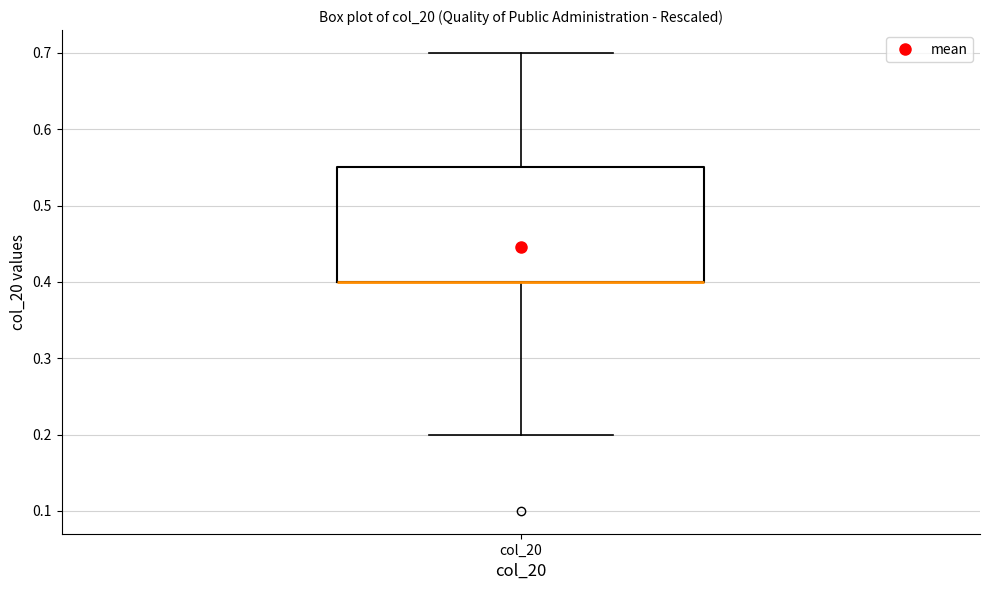

Transcribe this box plot: give where the median line is, the range the box spans, and where the two whiskers end, as read against the y-axis. The values are not printed on the chart, so give them approximately, as read against the axis.

median 0.40 (drawn on the box's lower edge), box 0.40 to 0.55, whiskers 0.20 to 0.70